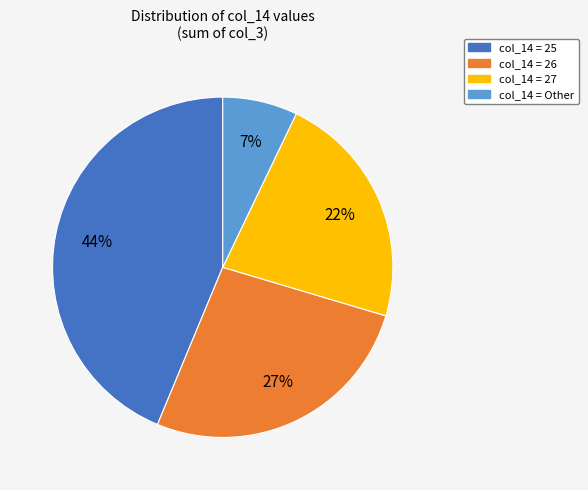

Does any single category account for the majority?

No